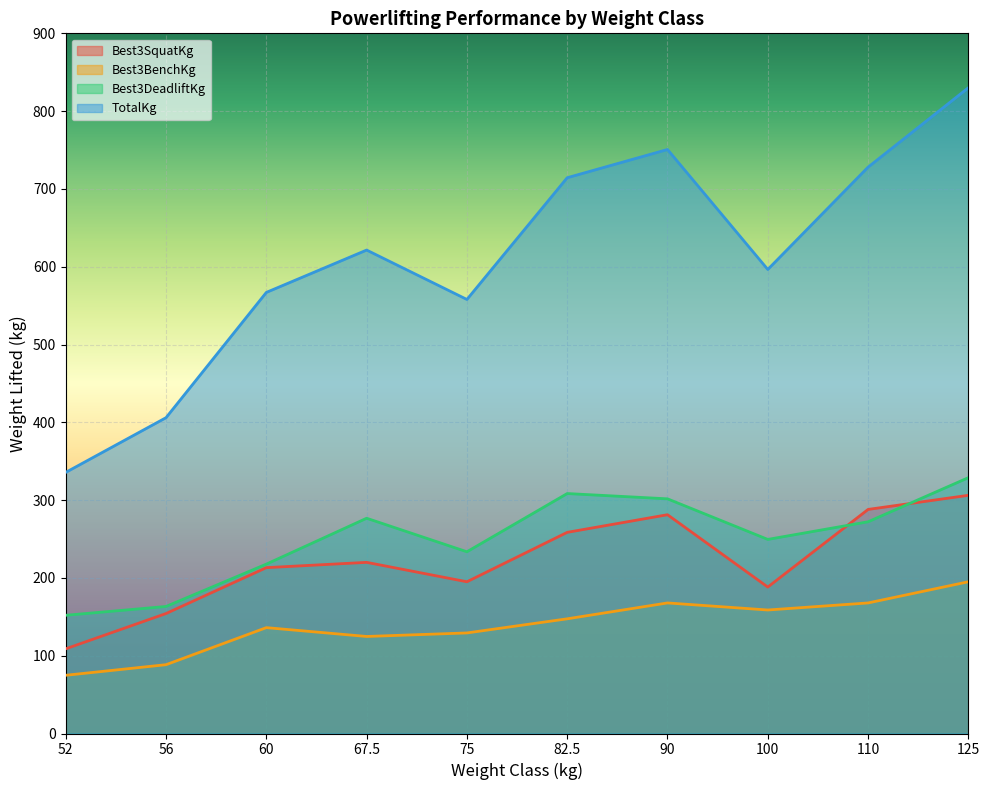

Reading right to left, what are all the values shown in this chart?

Best3SquatKg: 306.2	288.0	188.2	281.2	258.6	195.0	220.0	213.2	154.2	108.9
Best3BenchKg: 195.0	167.8	158.8	167.8	147.4	129.3	124.7	136.1	88.5	74.8
Best3DeadliftKg: 328.9	272.2	249.5	301.6	308.4	233.6	276.7	217.7	163.3	151.9
TotalKg: 830.1	728.0	596.5	750.7	714.4	557.9	621.4	567.0	406.0	335.7